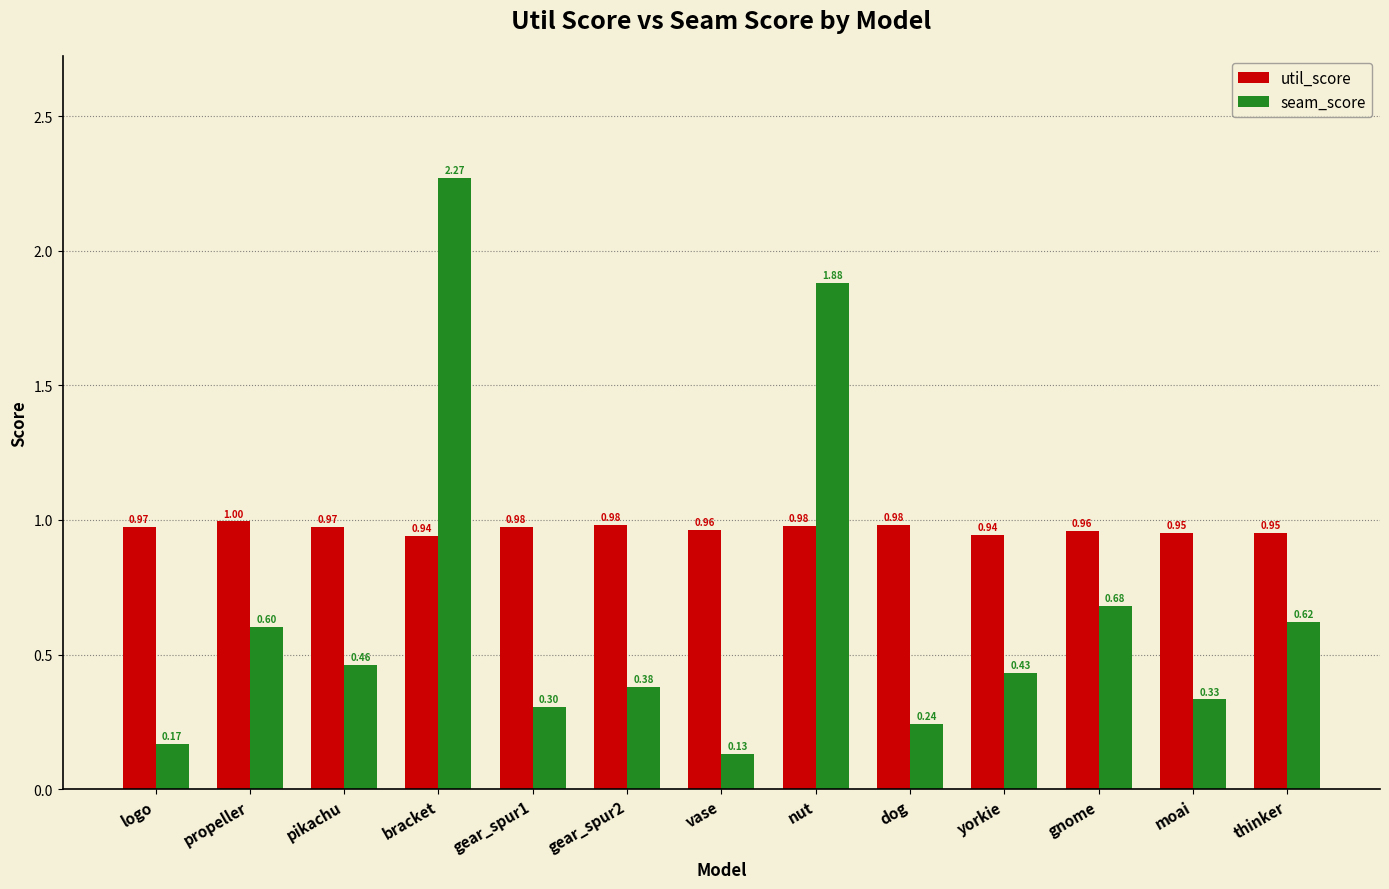

Is it true that util_score equals 1.0 at moai?

True